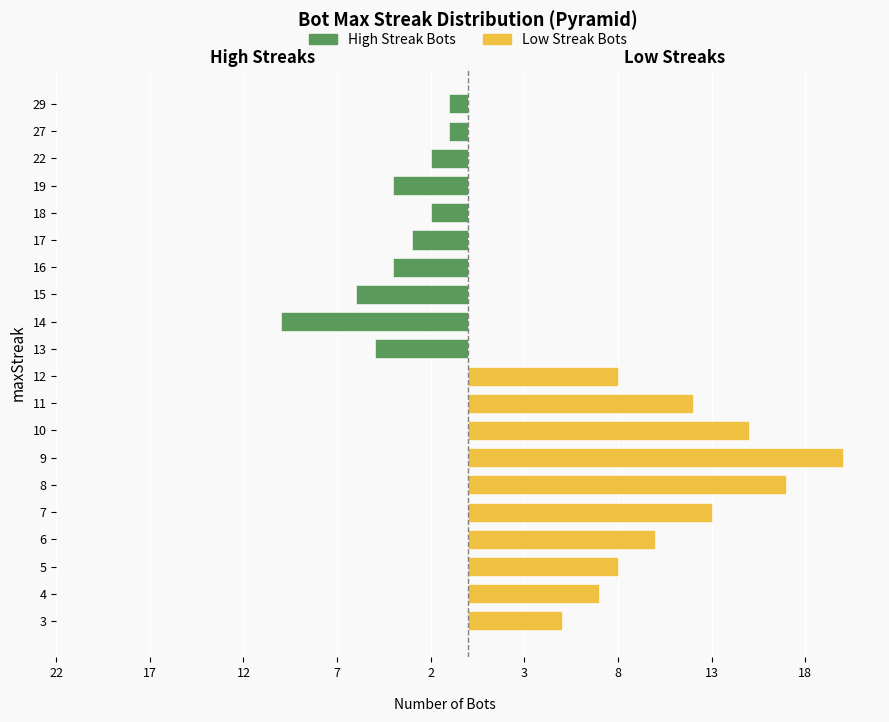

The Low Streak Bots series shows -8 at 16. True or false?

False